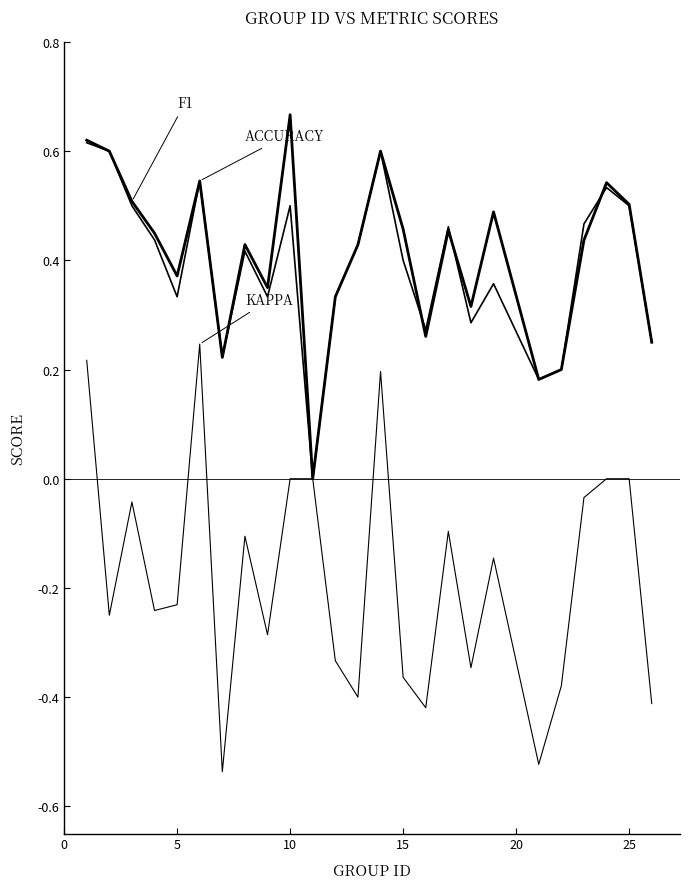

Does the chart display data point markers on the line(s)?

No